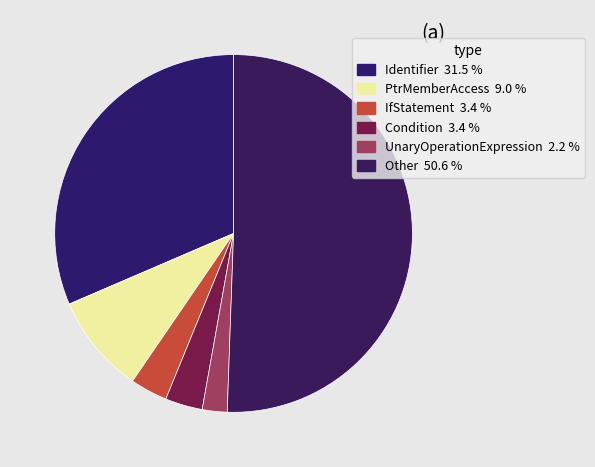

Is the sum of Condition and UnaryOperationExpression greater than half?

No